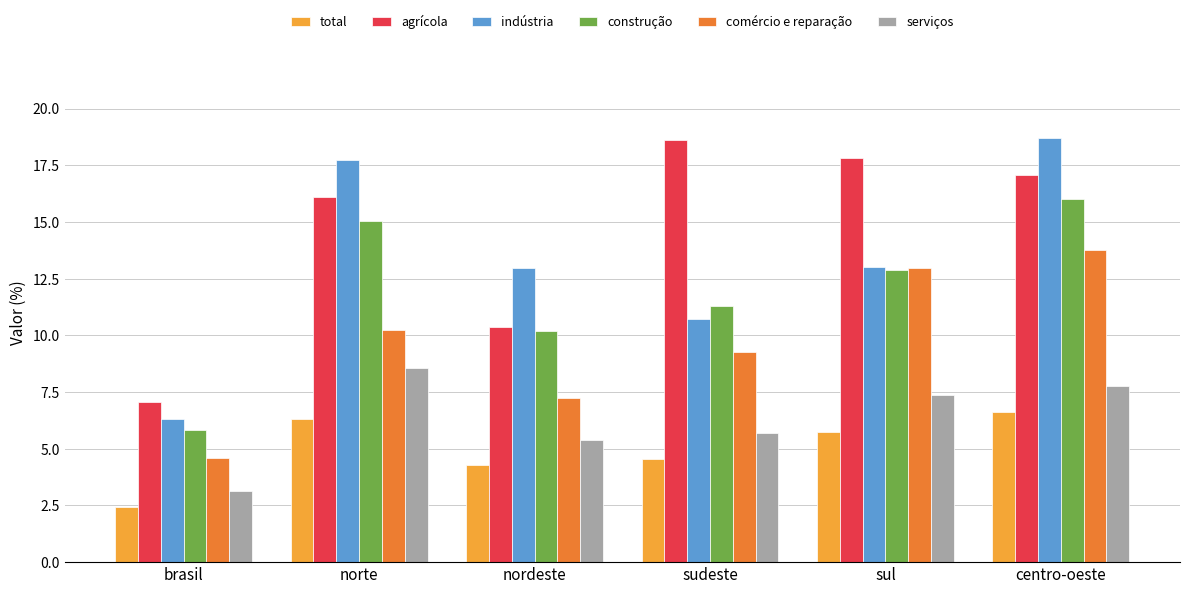

Which series has the widest spread of values?

indústria